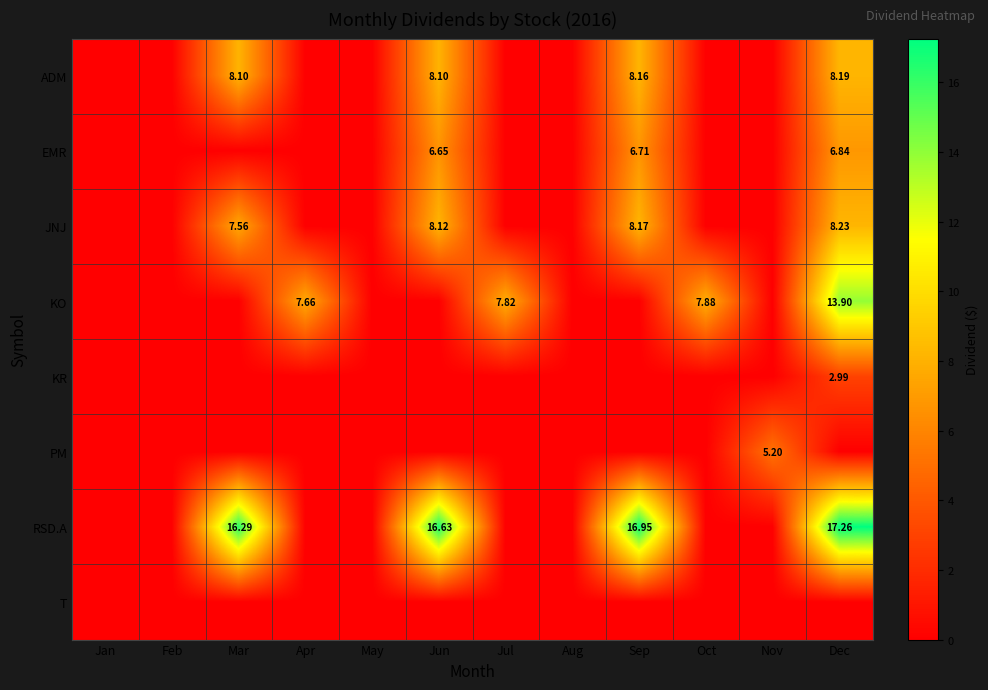

Rank the series by their maximum value, from lowest to highest.

T, KR, PM, EMR, ADM, JNJ, KO, RSD.A